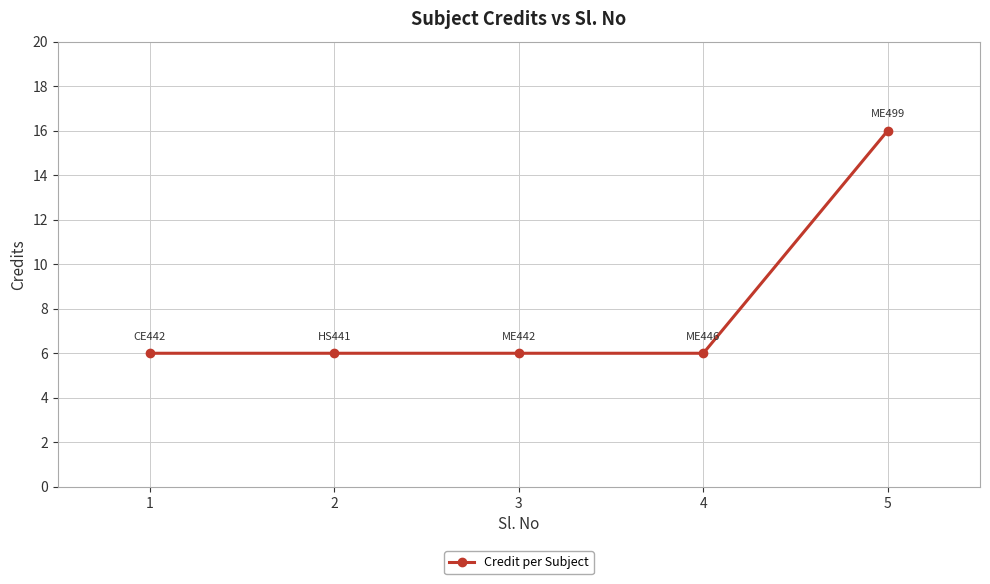

What is the difference between the maximum and minimum values?

10